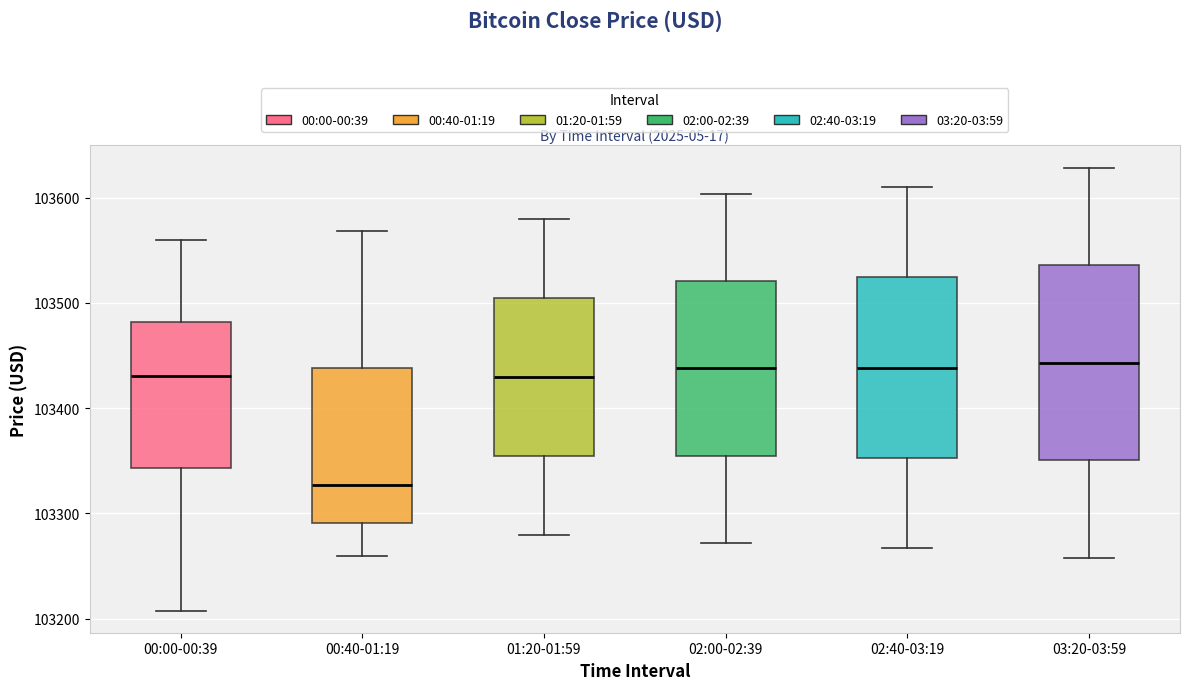

Where does the upper whisker of the box for 02:00-02:39 end on the y-axis? The values are not printed on the chart, so give them approximately, as read against the axis.

103600